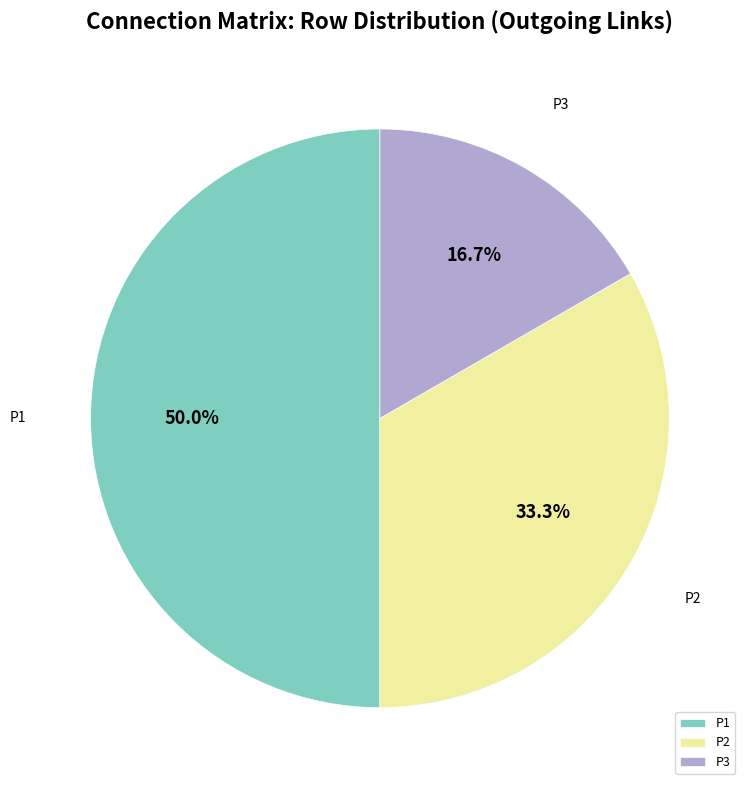

Which slice is the smallest?

P3